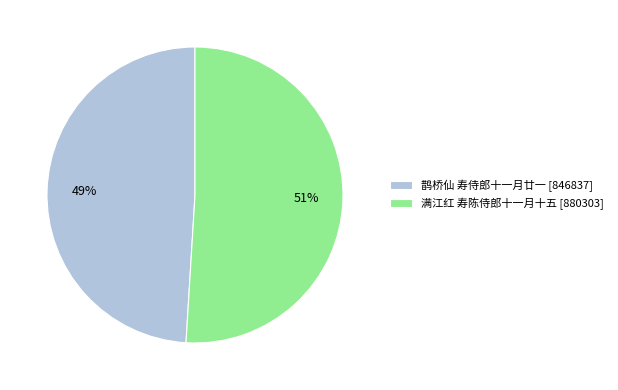

To the nearest percent, what percentage of the pie is 满江红 寿陈侍郎十一月十五?

51%